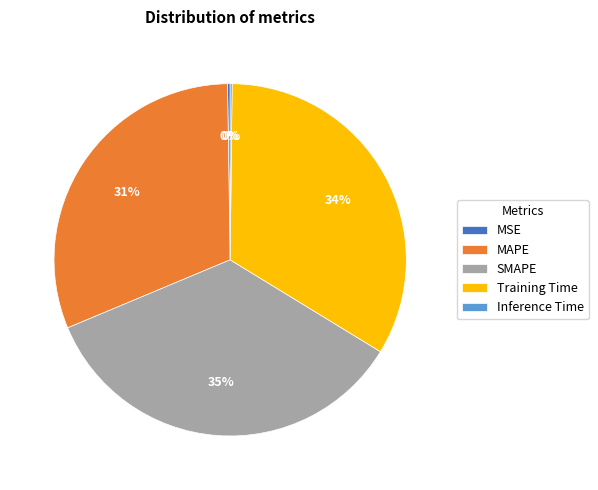

To the nearest percent, what is the difference between the SMAPE and MAPE slice percentages?

4%